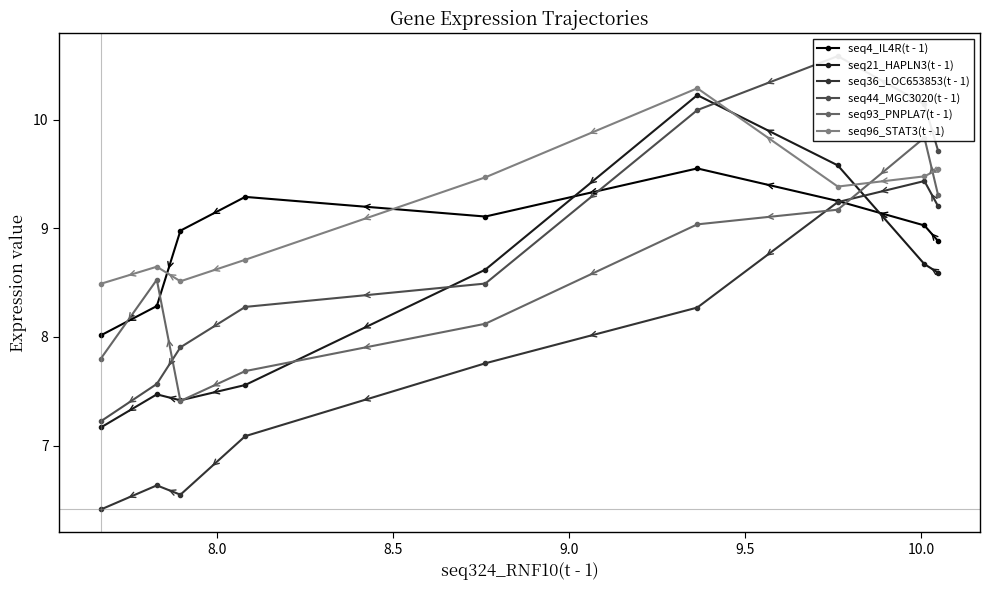

What is the value of the seq4_IL4R(t - 1) point at the 5th from the left?

9.1